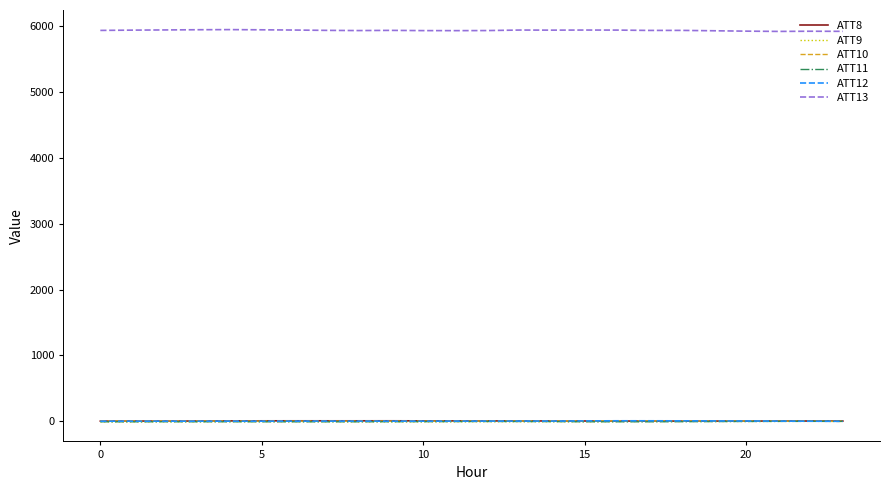

What is the greatest value displayed?

5946.7